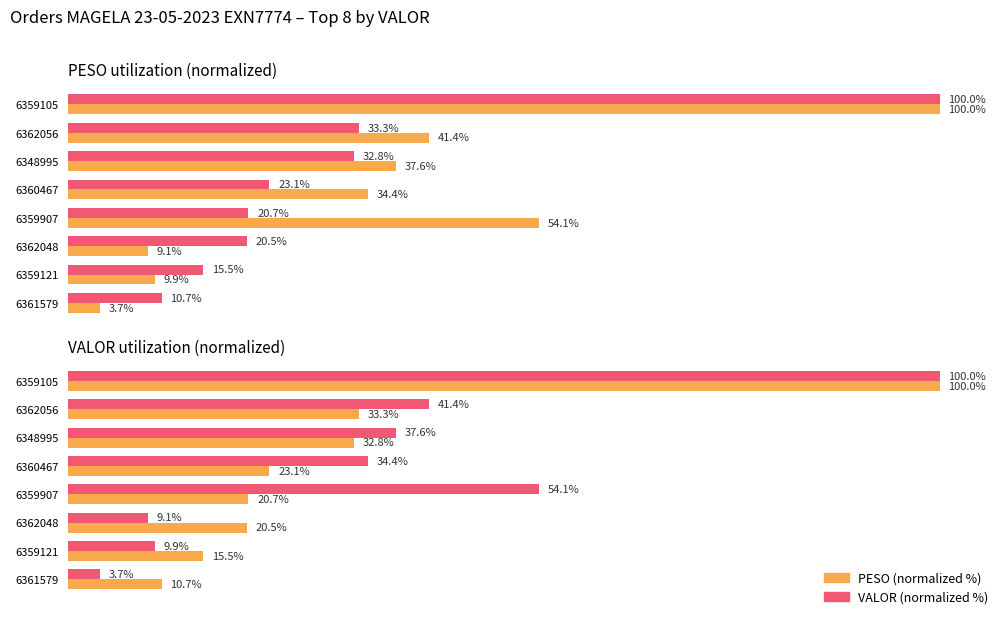

What is the difference between the PESO (normalized %) values at 6359121 and 6359105?

84.5